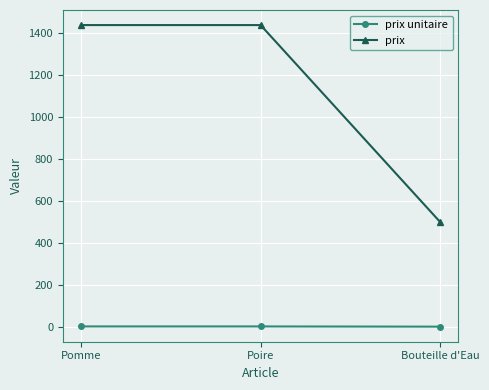

What position from the left is Poire?

2